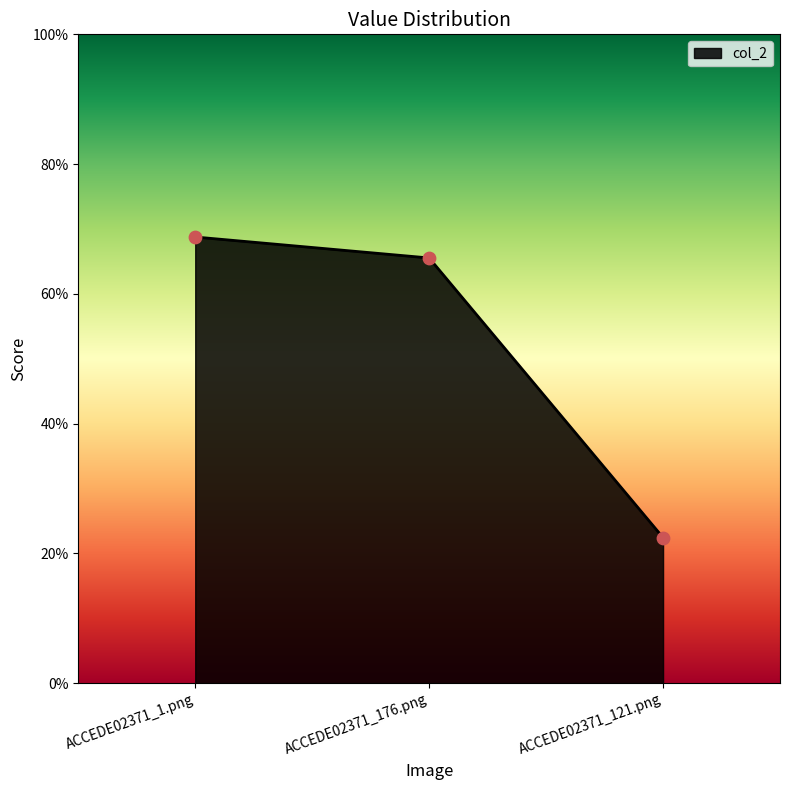

Which has a higher value, ACCEDE02371_176.png or ACCEDE02371_121.png?

ACCEDE02371_176.png